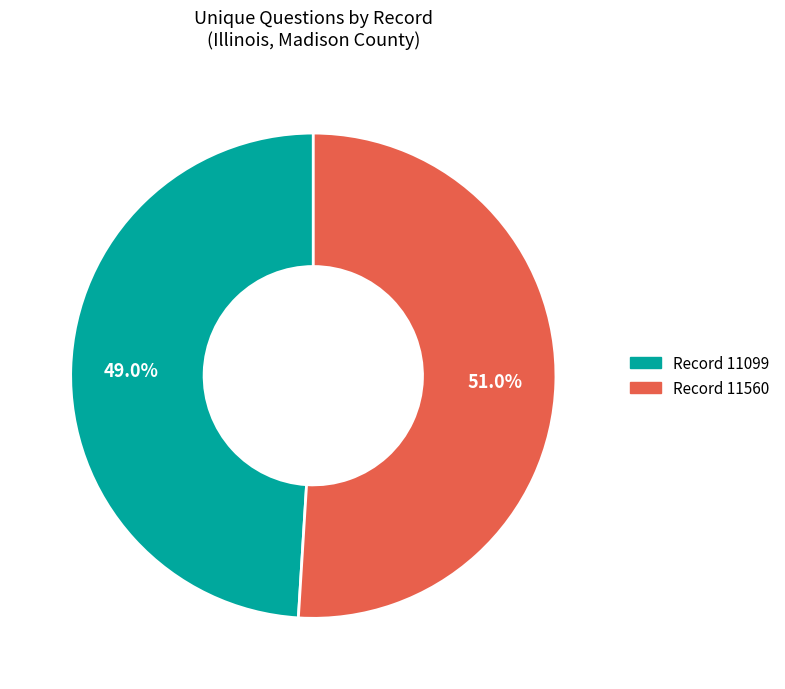

Which has a higher value, Record 11560 or Record 11099?

Record 11560